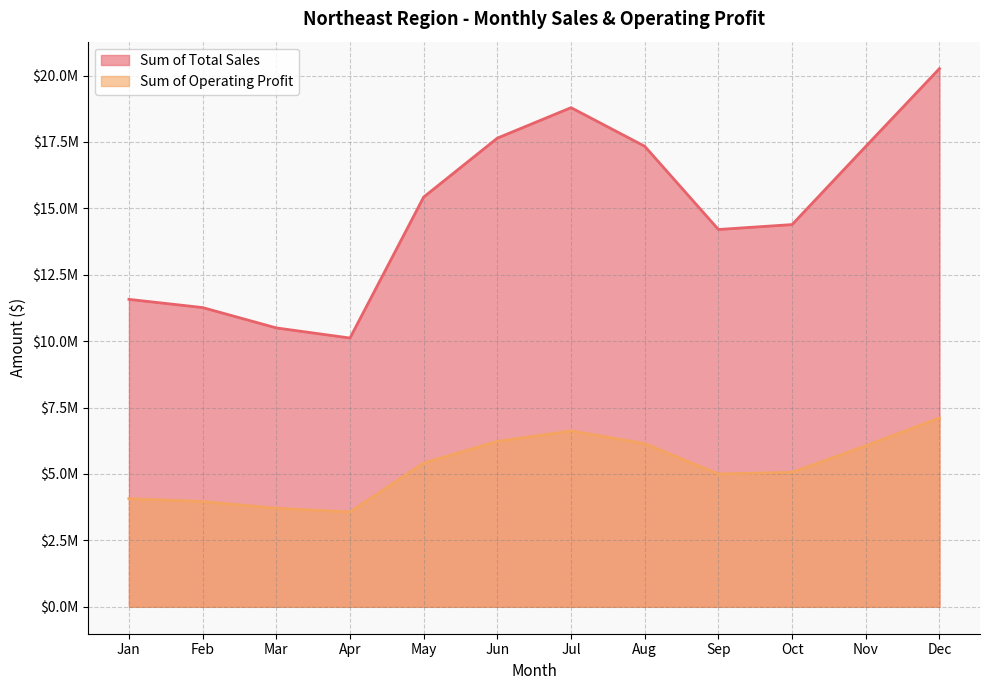

What is the total value across all series at Nov?

23394500.0